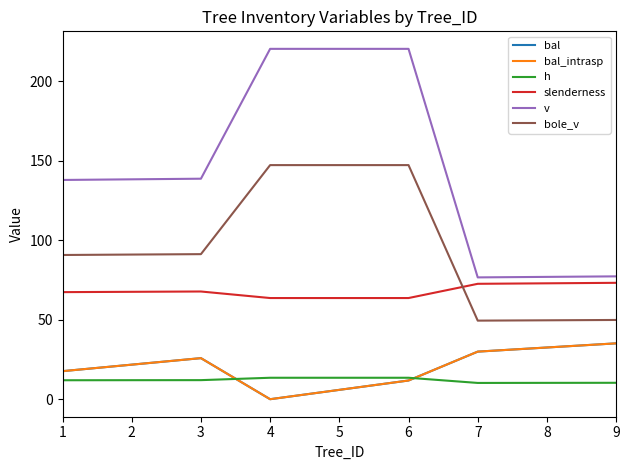

The value of bal_intrasp at 1 is 17.6. True or false?

True